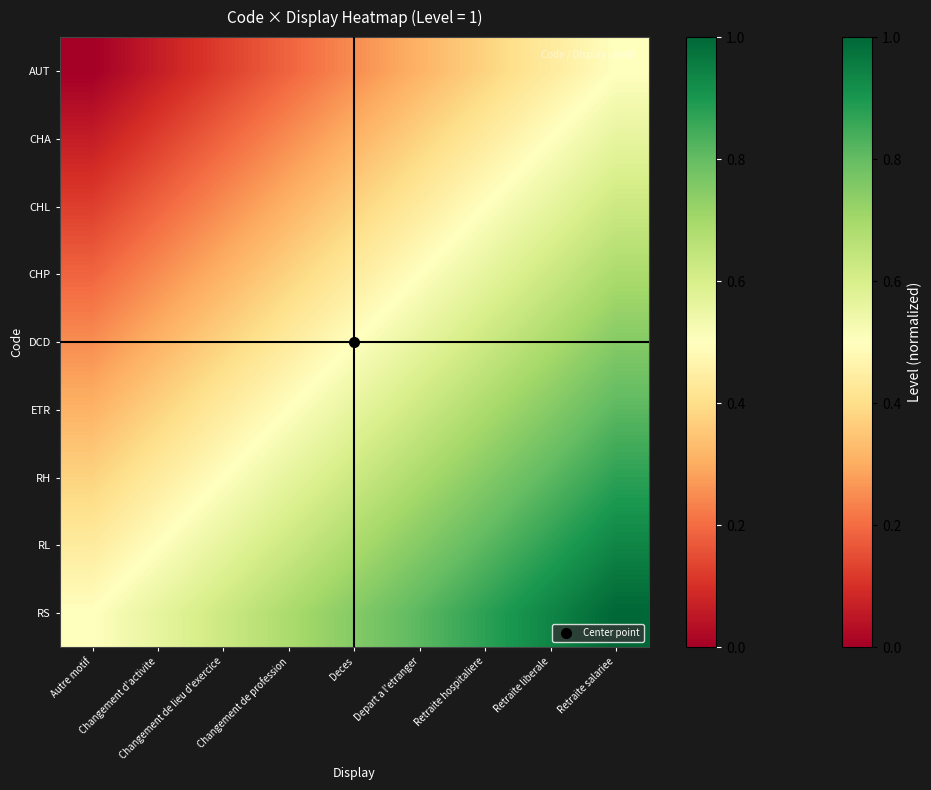

What is the greatest value displayed?

1.0